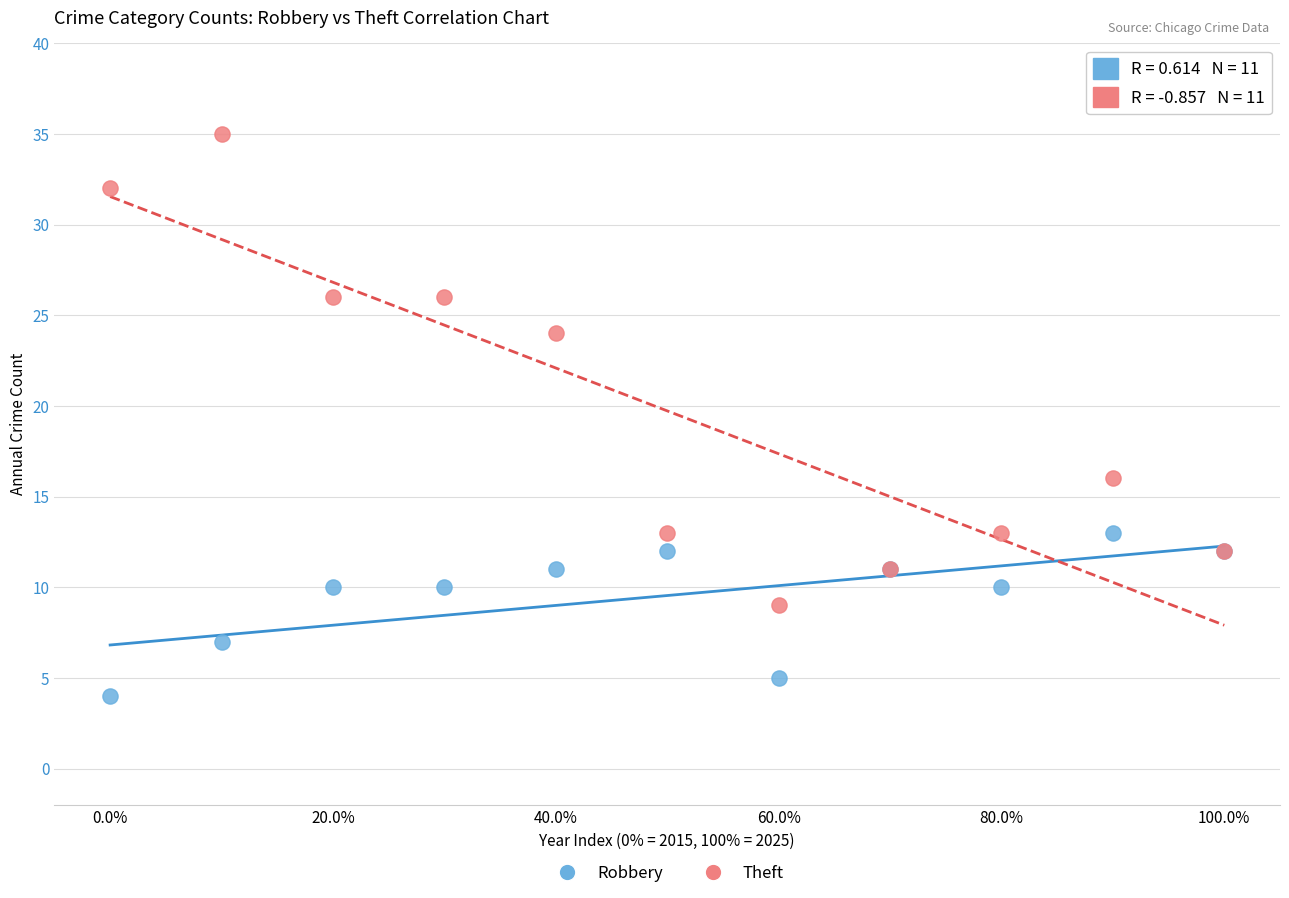

What are all the series names shown in the legend?

Robbery, Theft